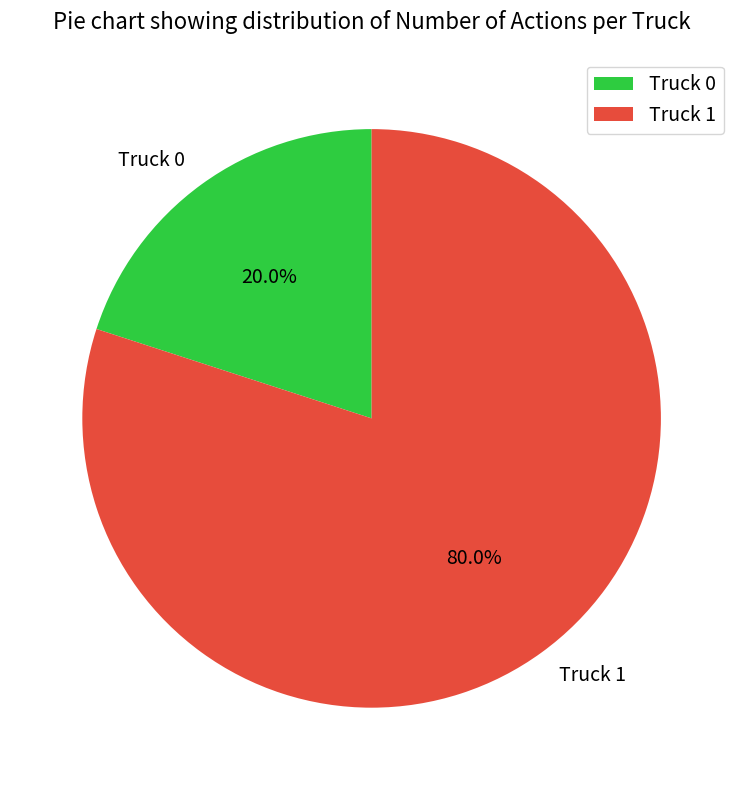

To the nearest percent, what percentage of the pie is Truck 0?

20%